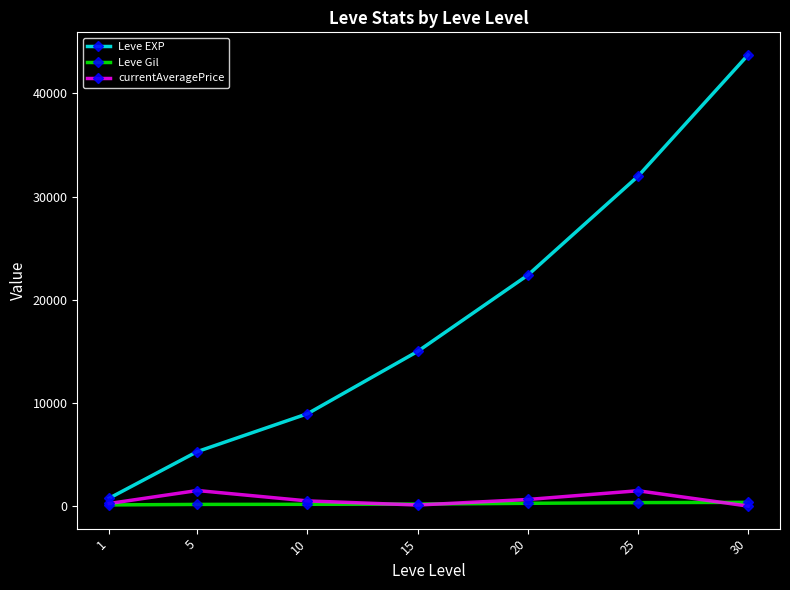

Between 1 and 25, which series saw the biggest shift?

Leve EXP